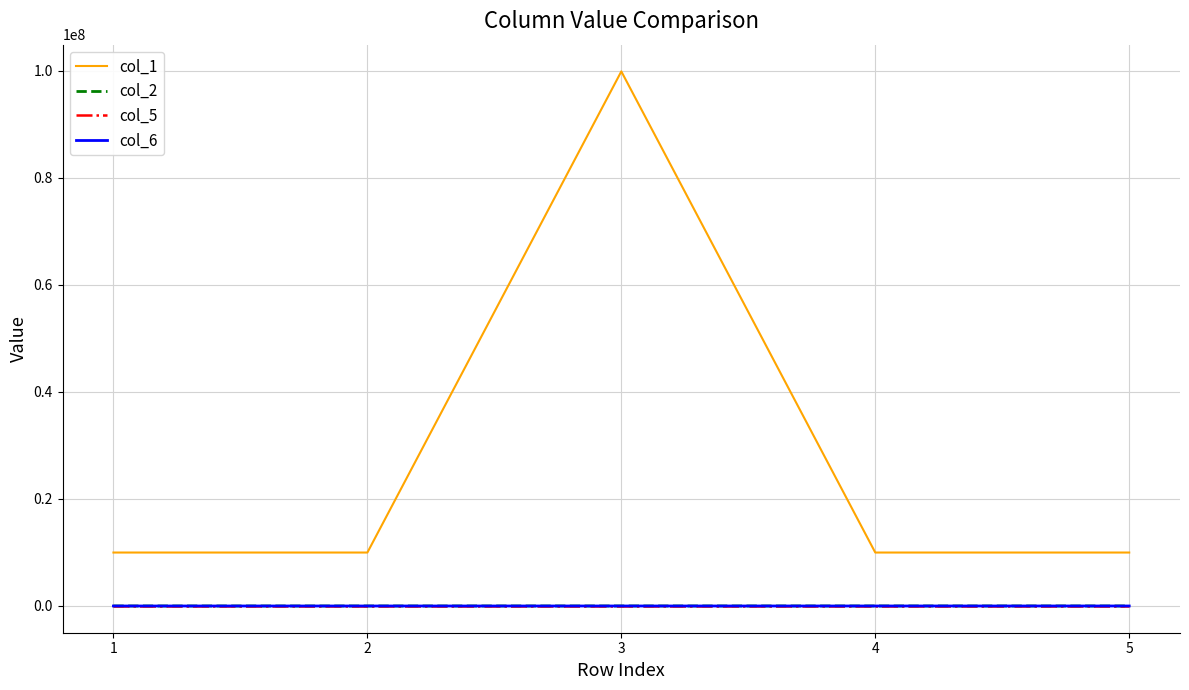

Which series has the widest spread of values?

col_1